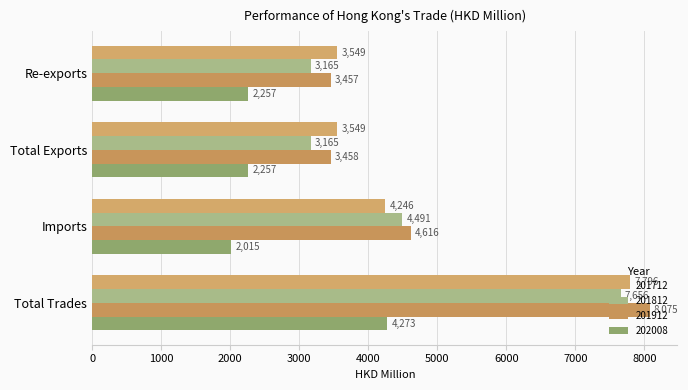

What is the average value of the 202008 series?

2700.6